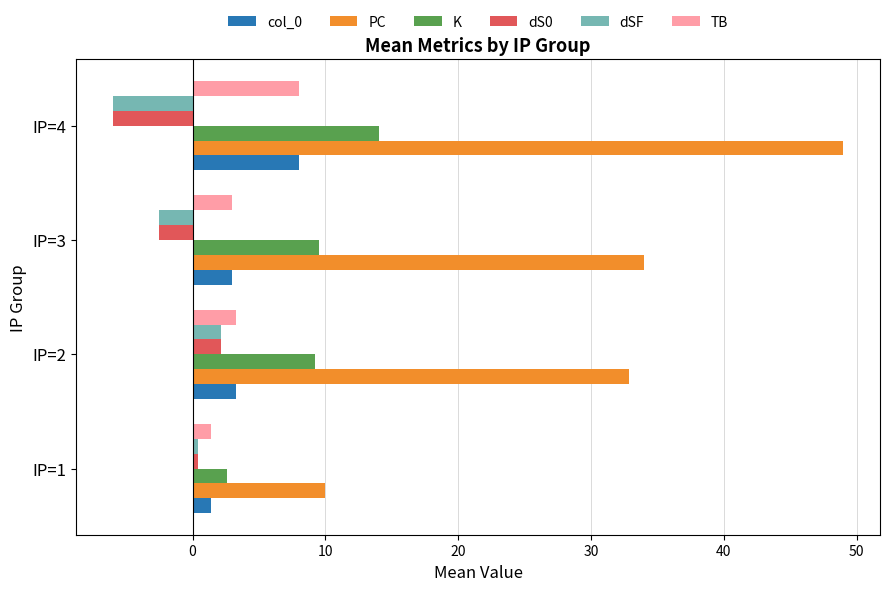

True or false: PC has a value of 44.4 at IP=2.

False